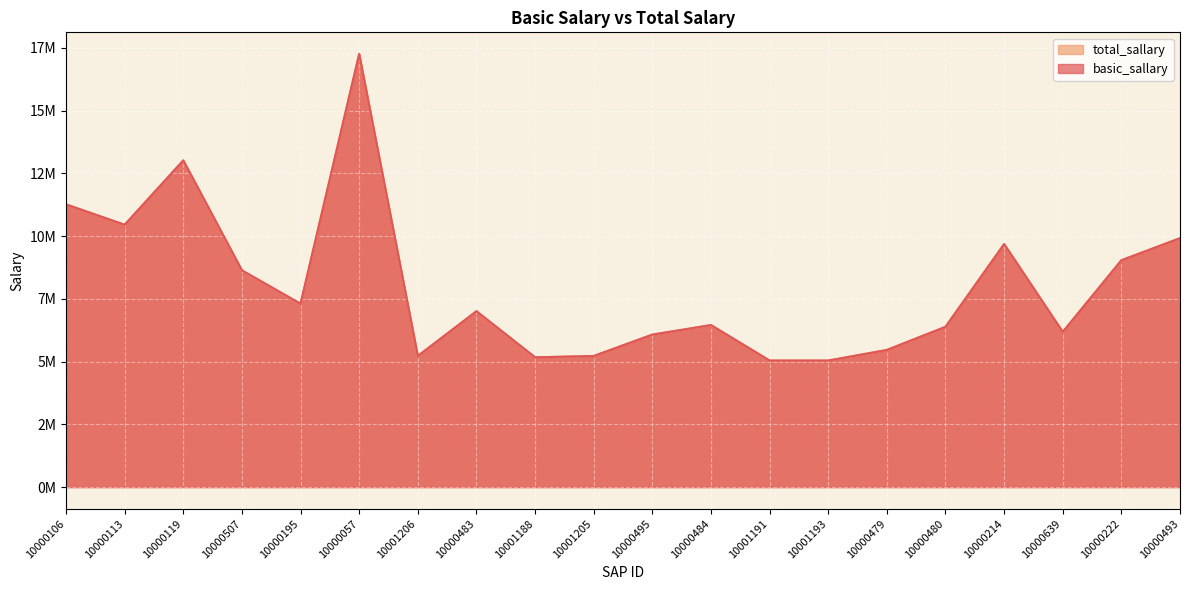

At how many categories does at least one series exceed 15608973?

1